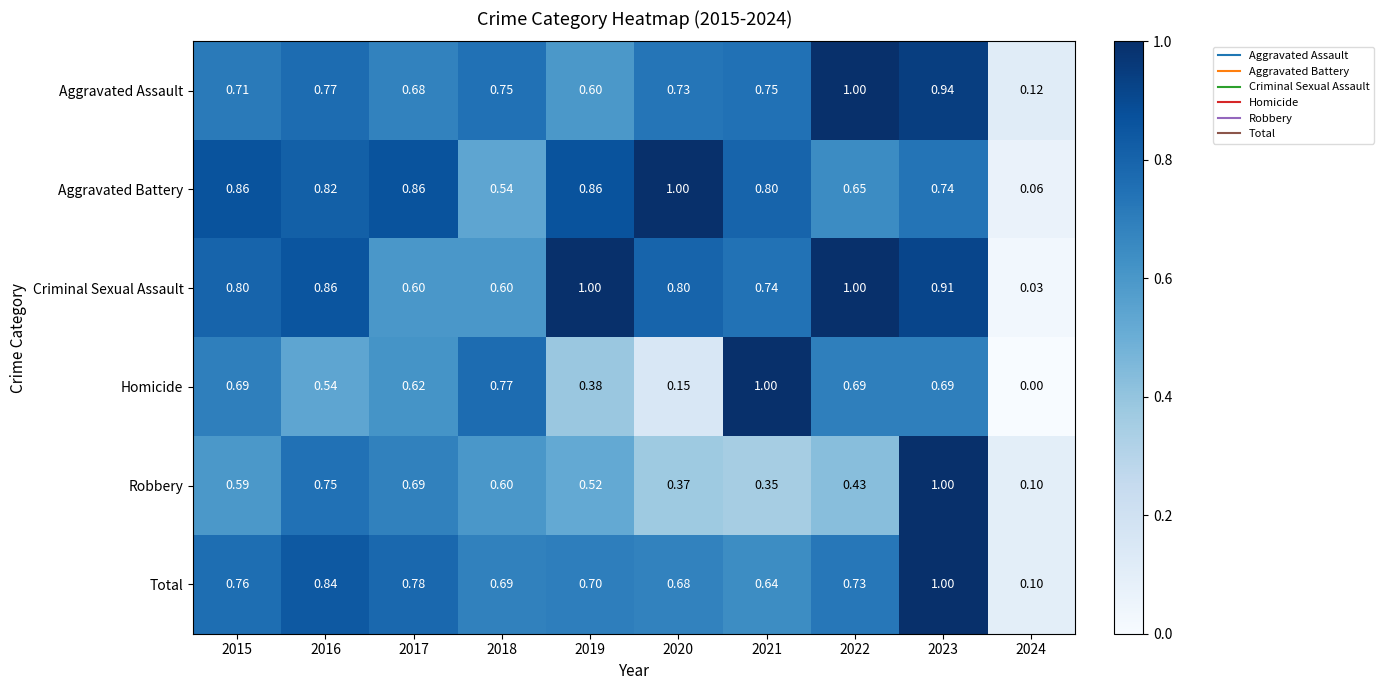

Which series has the widest spread of values?

Homicide